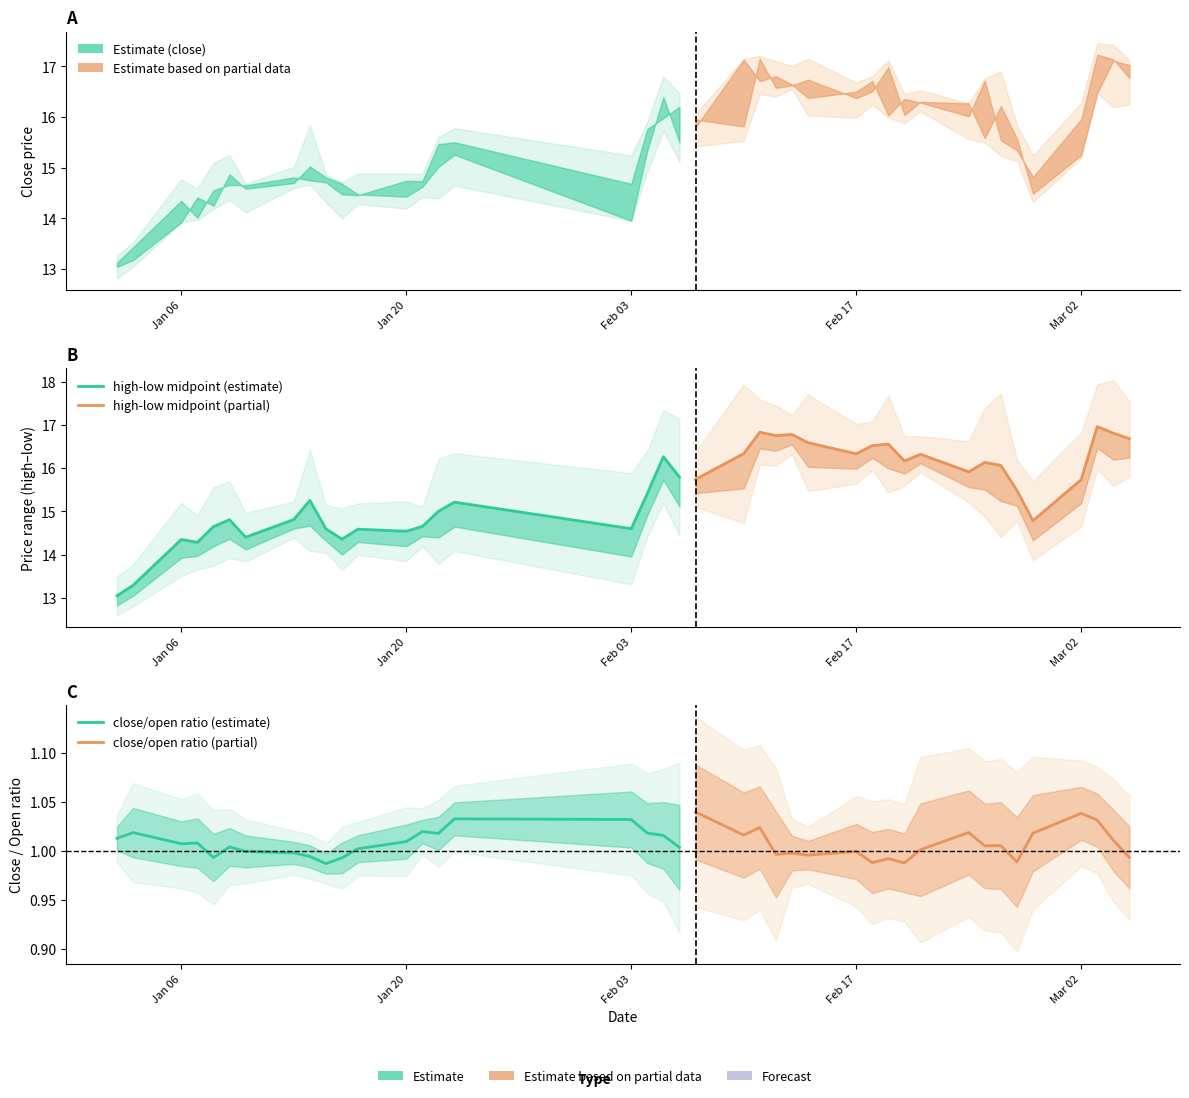

True or false: close/open ratio (estimate) and high-low midpoint (partial) intersect in this chart.

False